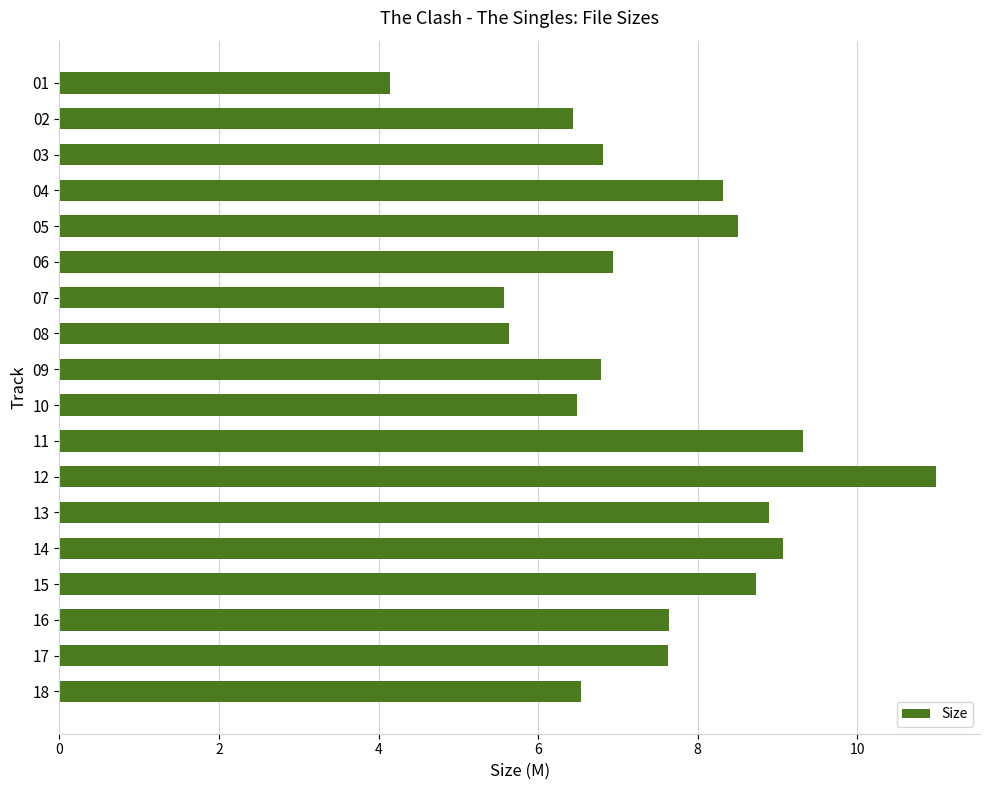

What is the difference between the maximum and second lowest values?

5.4